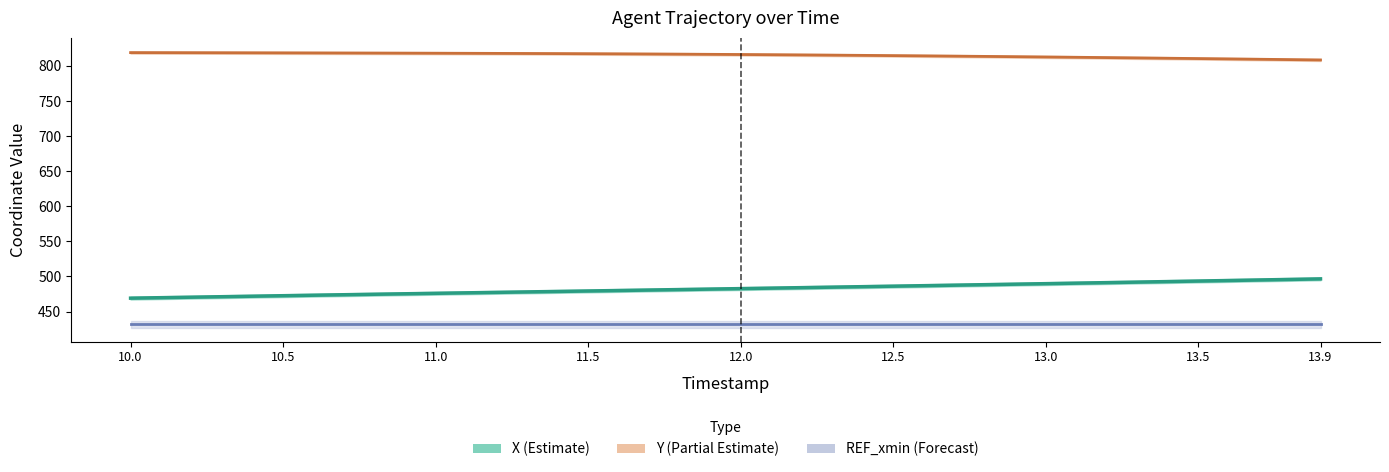

True or false: X has a value of 268.0 at 9.

False